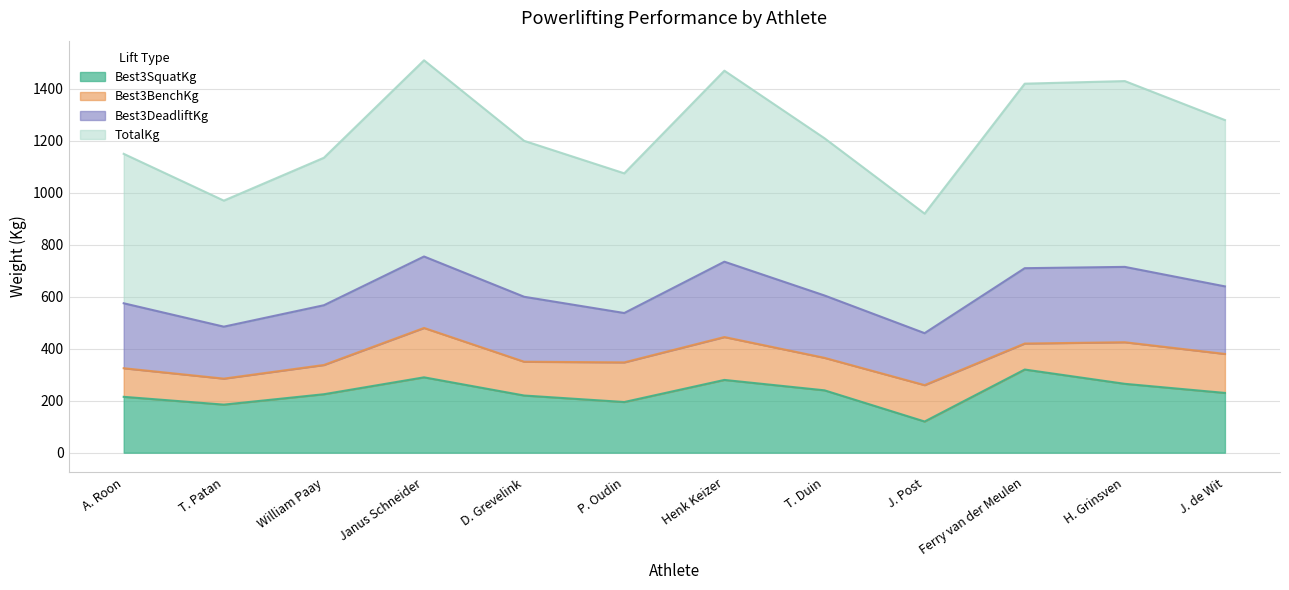

Which series changed the most between T. Patan and Janus Schneider?

TotalKg